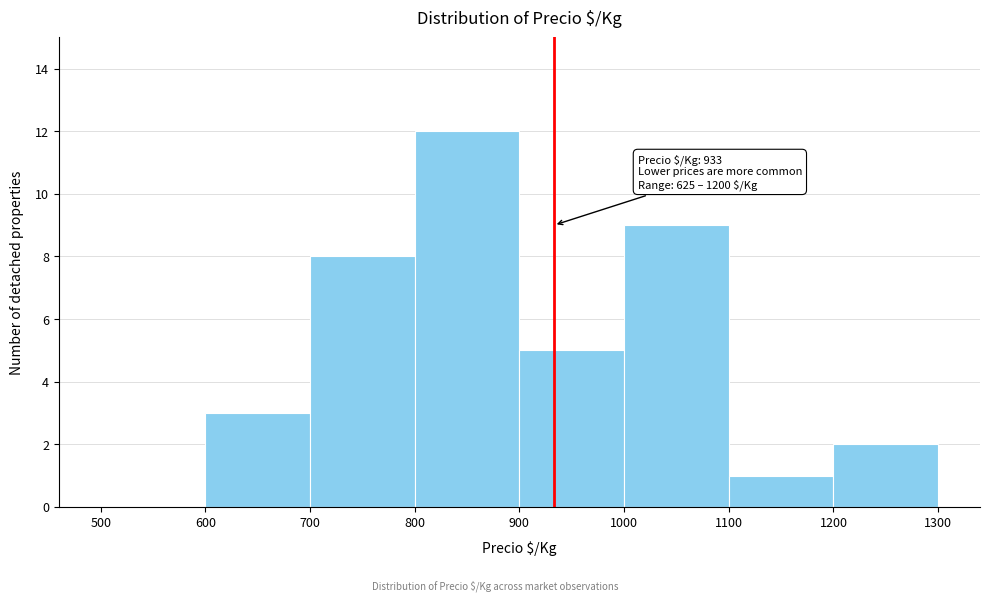

Over which range of the x-axis is the bar tallest?

800 to 900